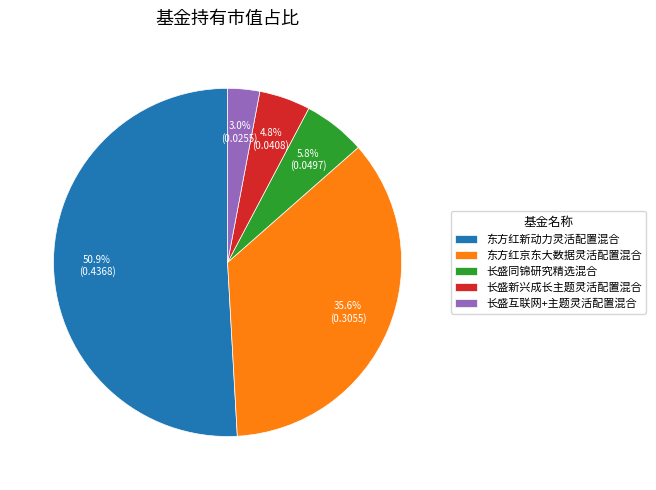

Between 长盛同锦研究精选混合 and 东方红新动力灵活配置混合, which is larger?

东方红新动力灵活配置混合